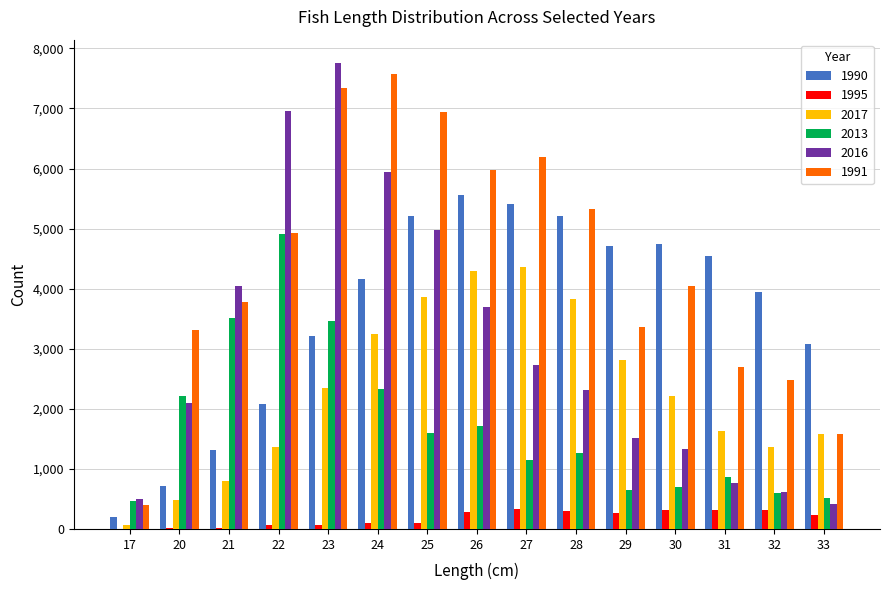

Which category has the highest value in the 1991 series?

24